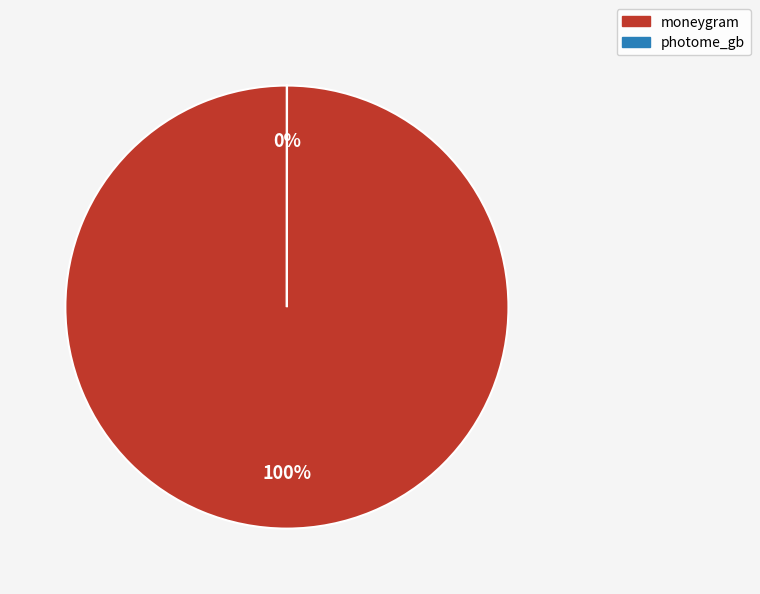

What is the largest slice in the pie chart?

moneygram